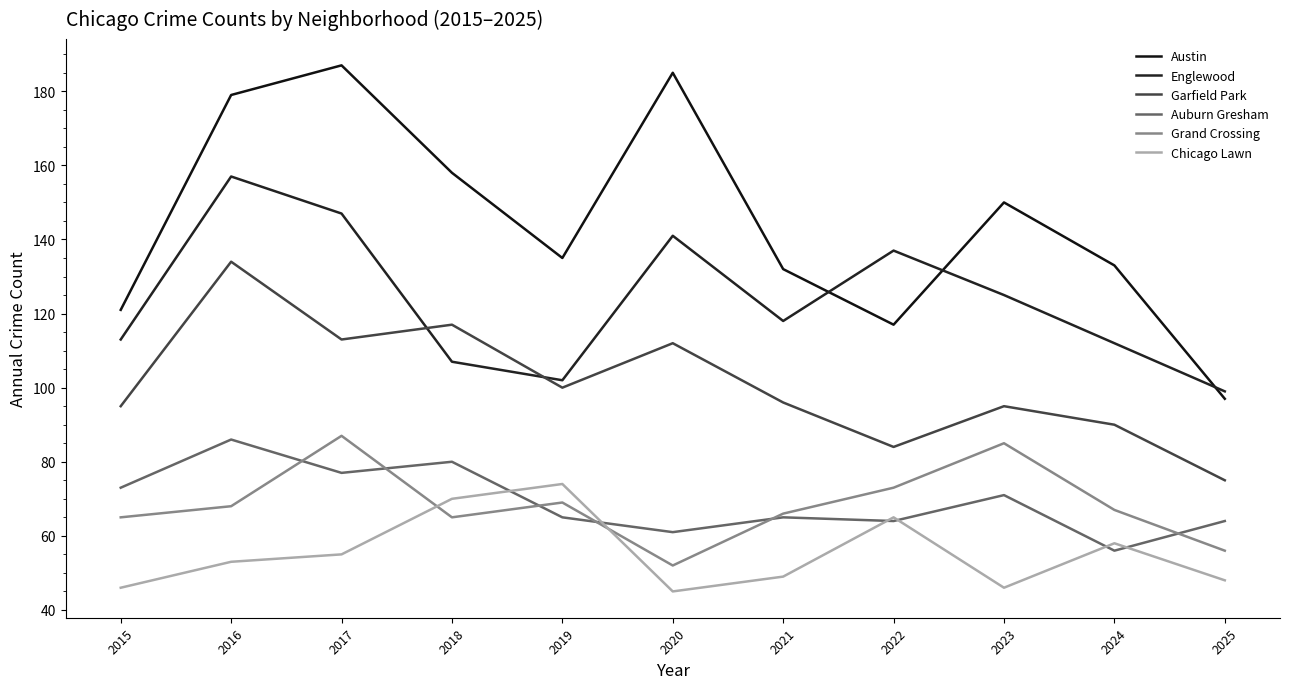

Does the chart display data point markers on the line(s)?

No